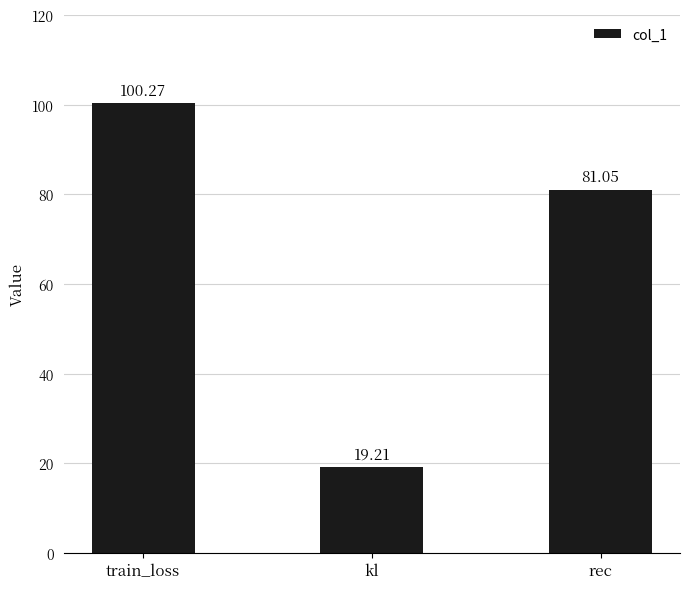

What is the sum of the values at kl and rec?

100.3